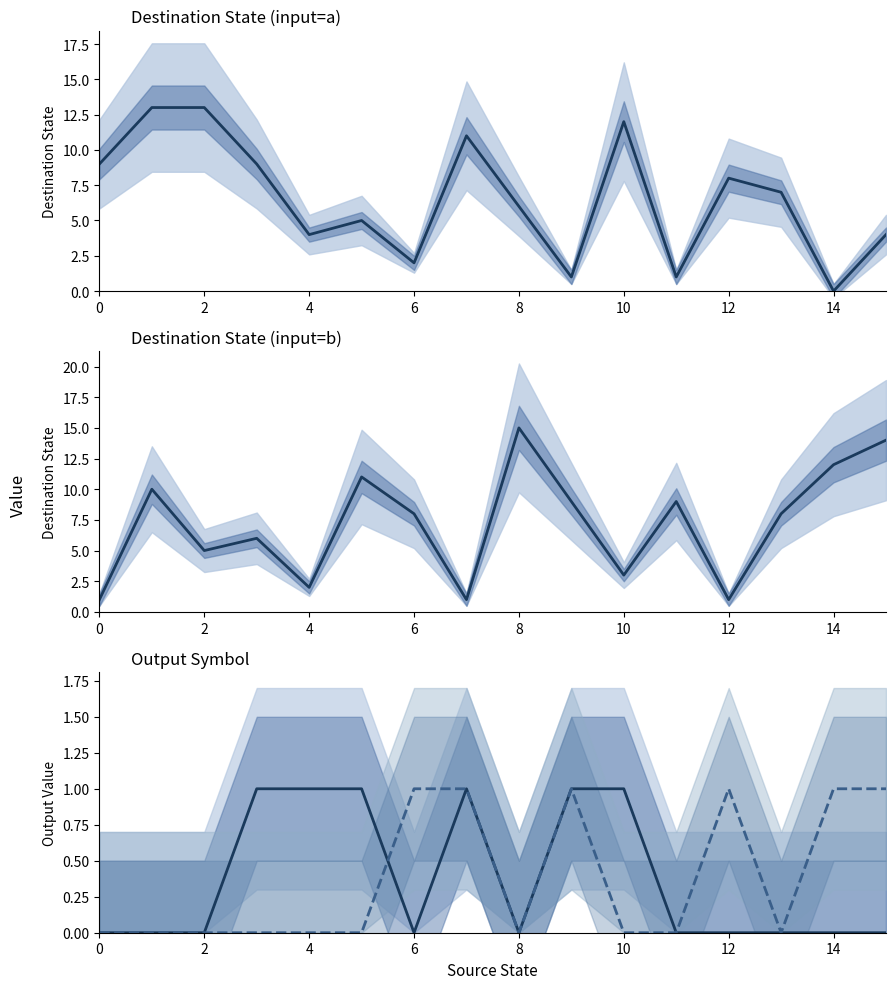

Count the number of data series in this chart.

4